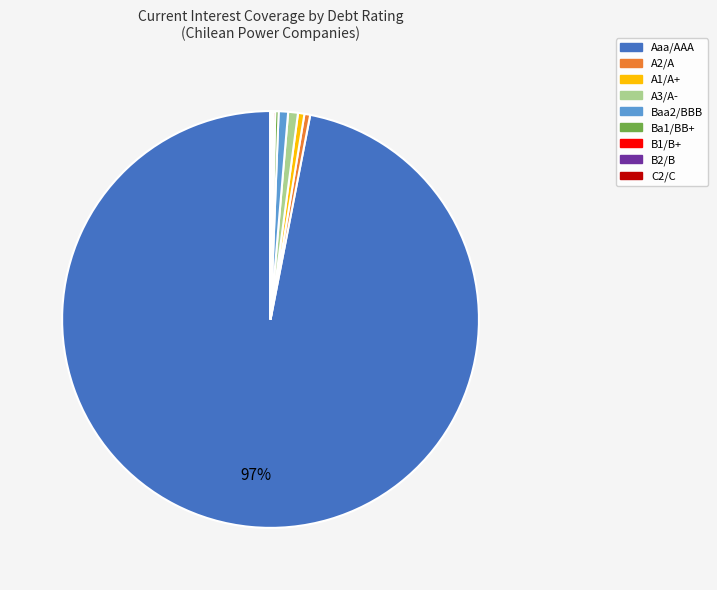

What is the ratio of the value at Aaa/AAA to the value at A1/A+?

195.3